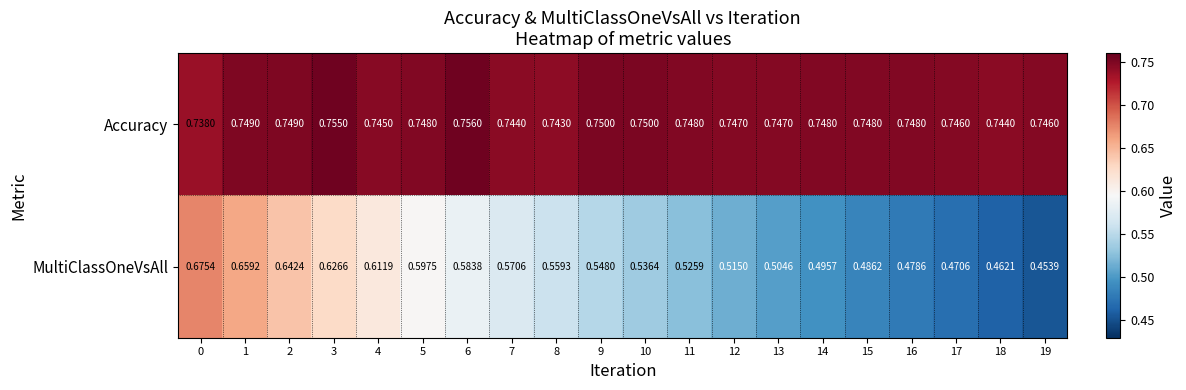

Rank the series at 7 from lowest to highest value.

MultiClassOneVsAll, Accuracy